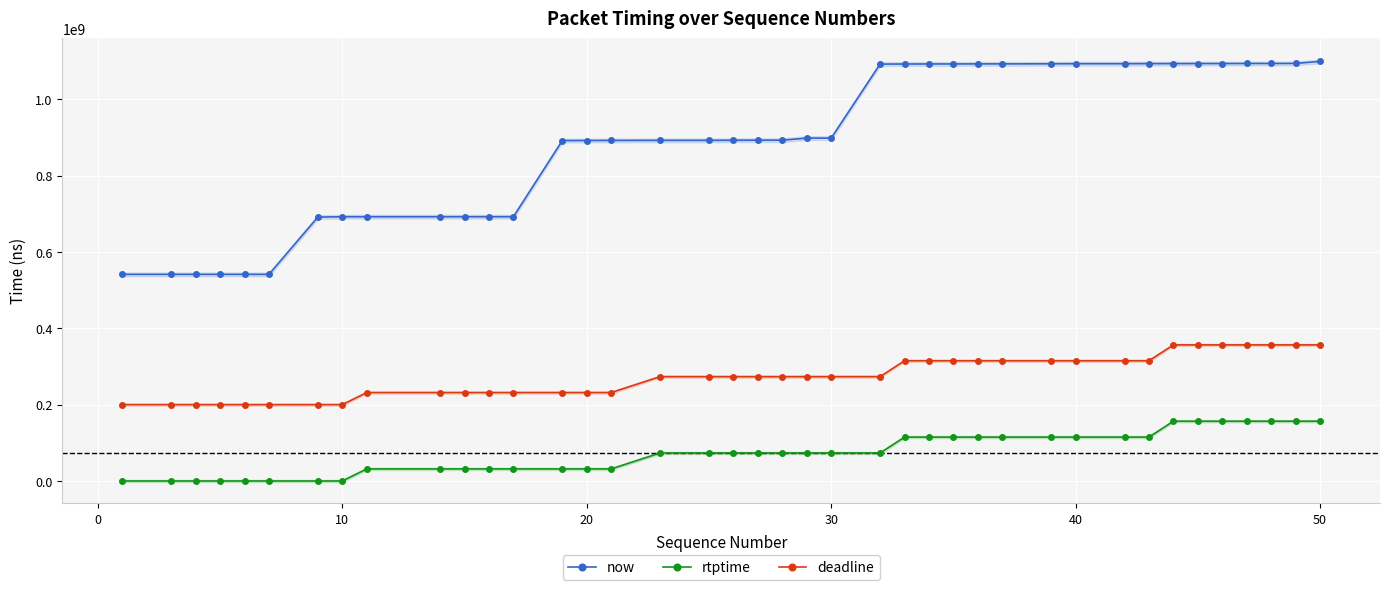

What is the difference between the maximum and second lowest values in the rtptime series?

156622222